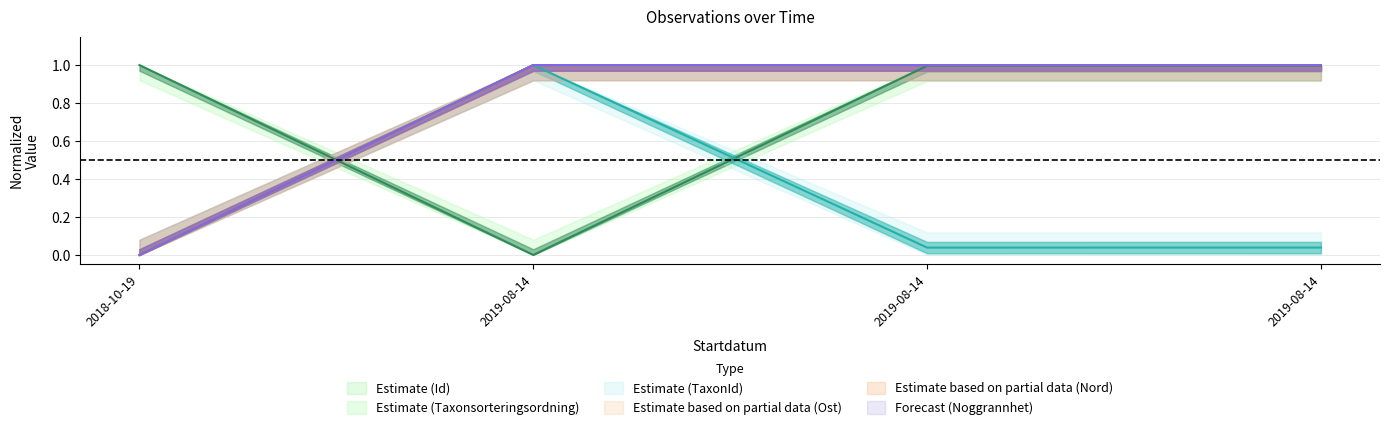

At which category does the chart reach its peak across all series?

2019-08-14